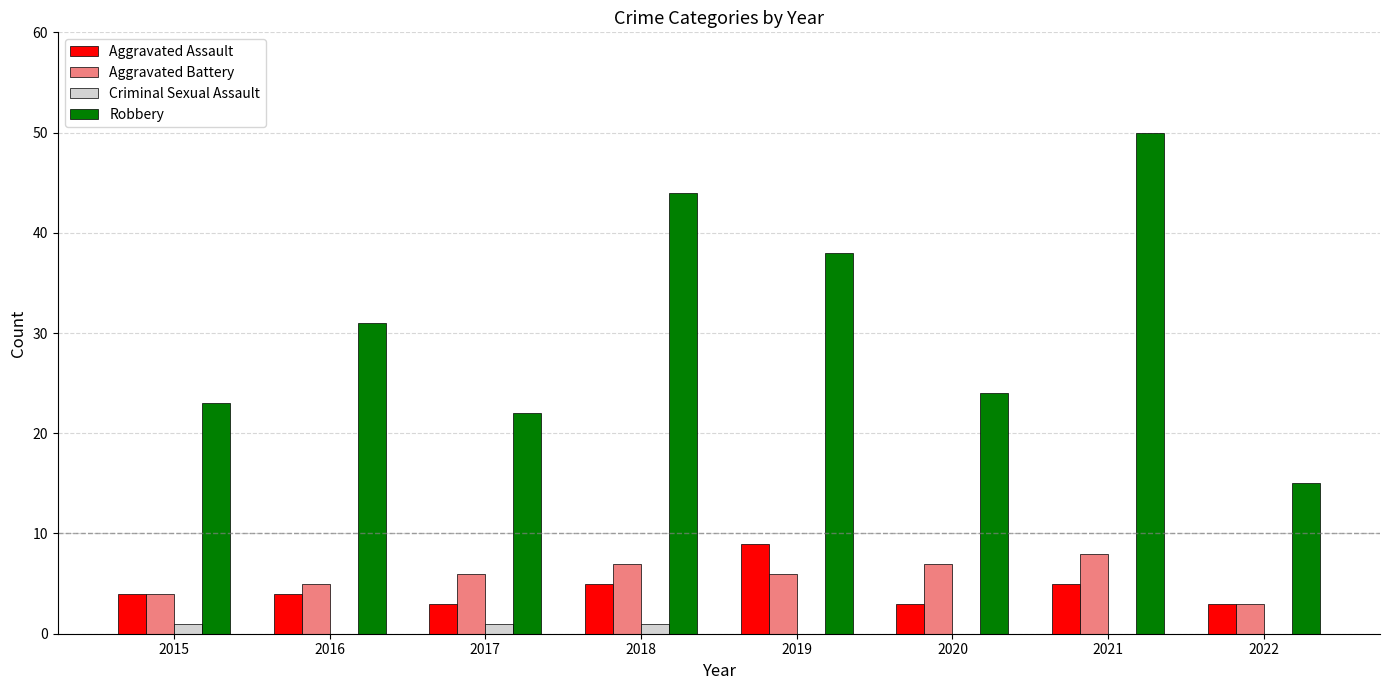

Which series changed the most between 2015 and 2016?

Robbery